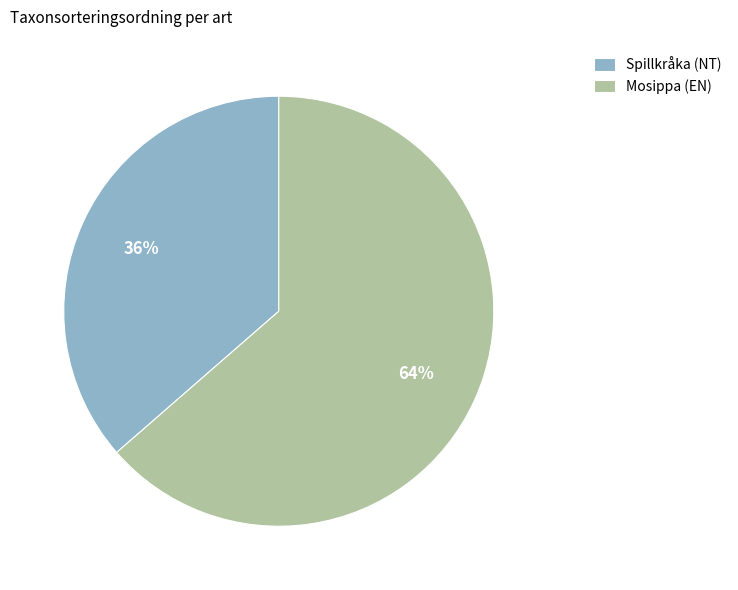

Between Mosippa (EN) and Spillkråka (NT), which is larger?

Mosippa (EN)